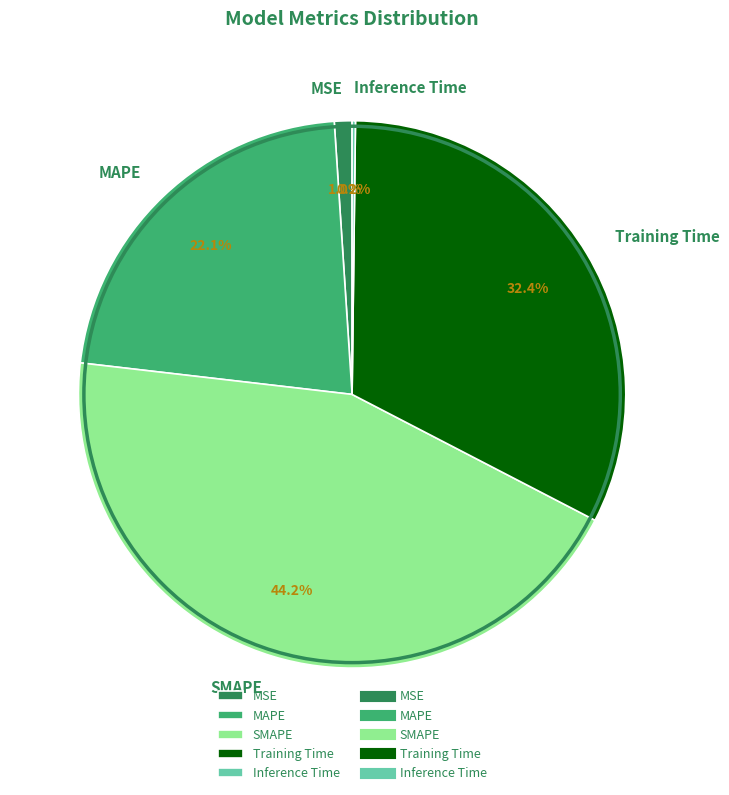

Which category has the biggest portion of the pie?

SMAPE